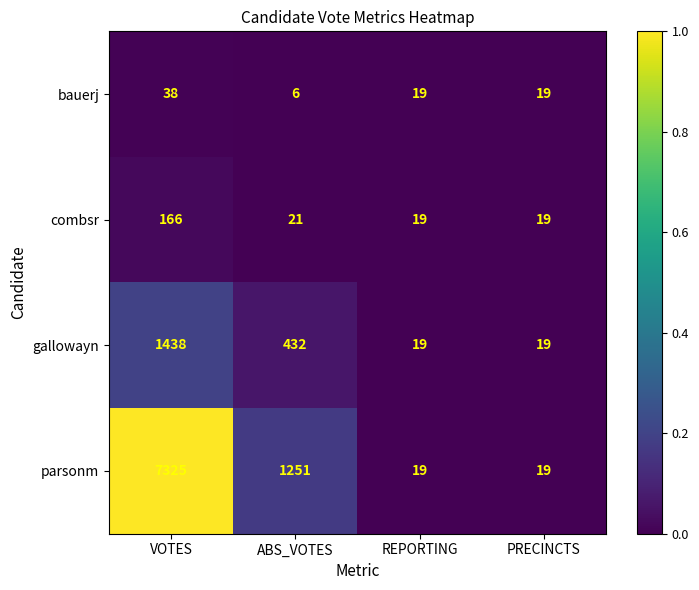

Rank the series at ABS_VOTES from highest to lowest value.

parsonm, gallowayn, combsr, bauerj